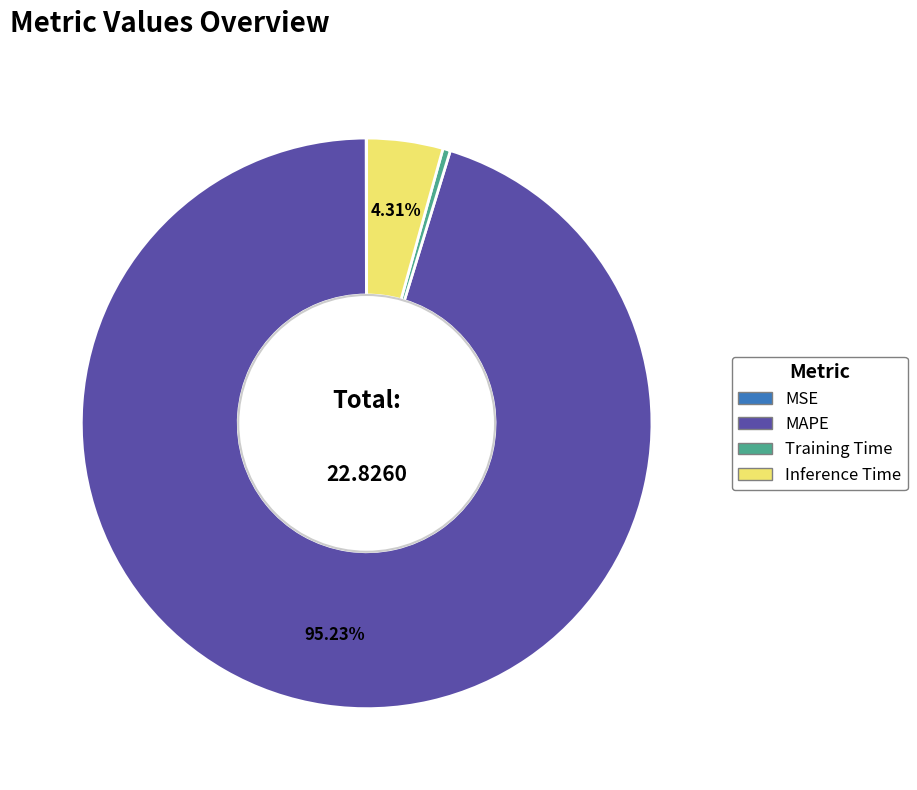

Which has a higher value, MAPE or Inference Time?

MAPE